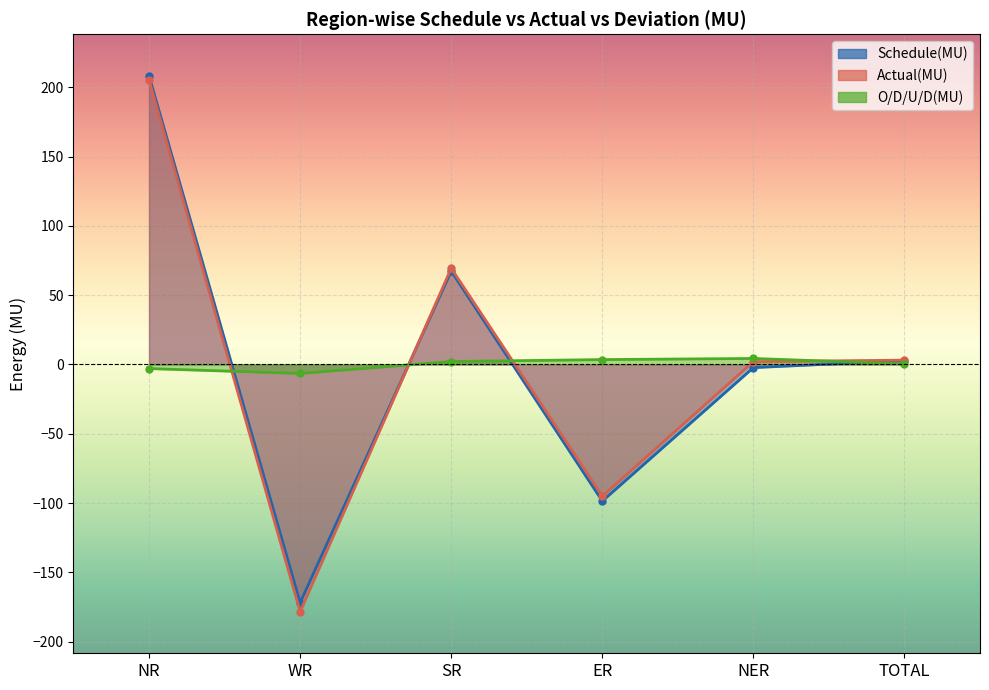

True or false: O/D/U/D(MU) has a value of 1.1 at NER.

False